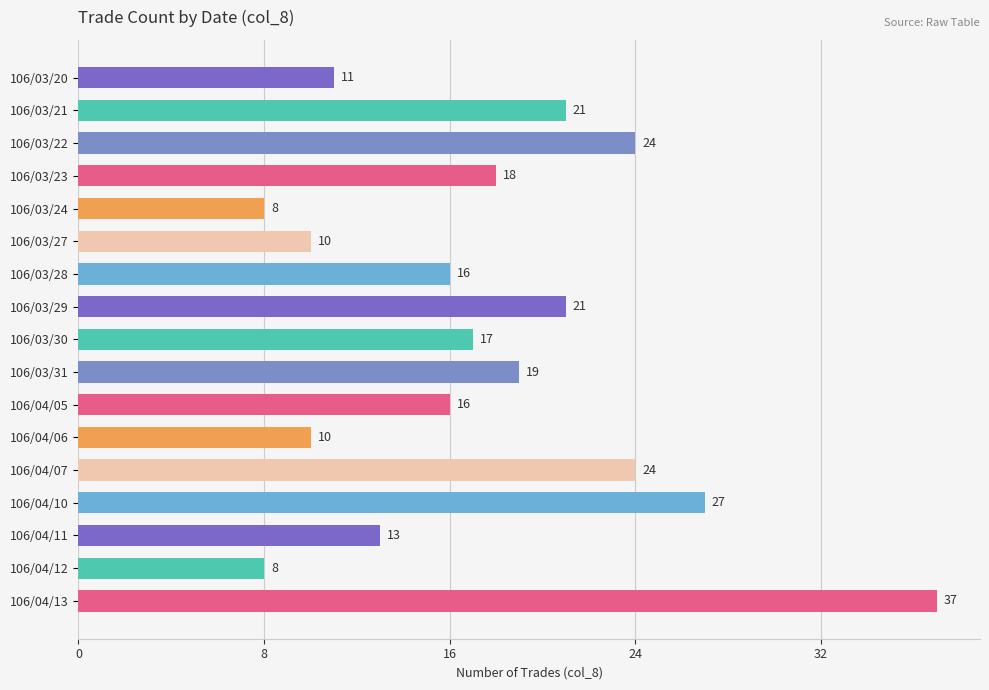

Reading top to bottom, what are all the values shown in this chart?

11	21	24	18	8	10	16	21	17	19	16	10	24	27	13	8	37